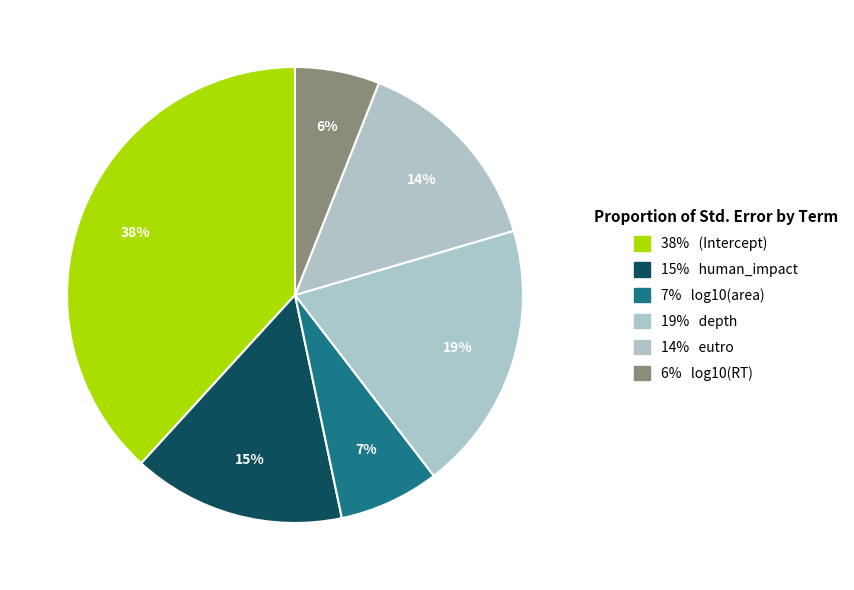

Count the number of slices in the pie.

6